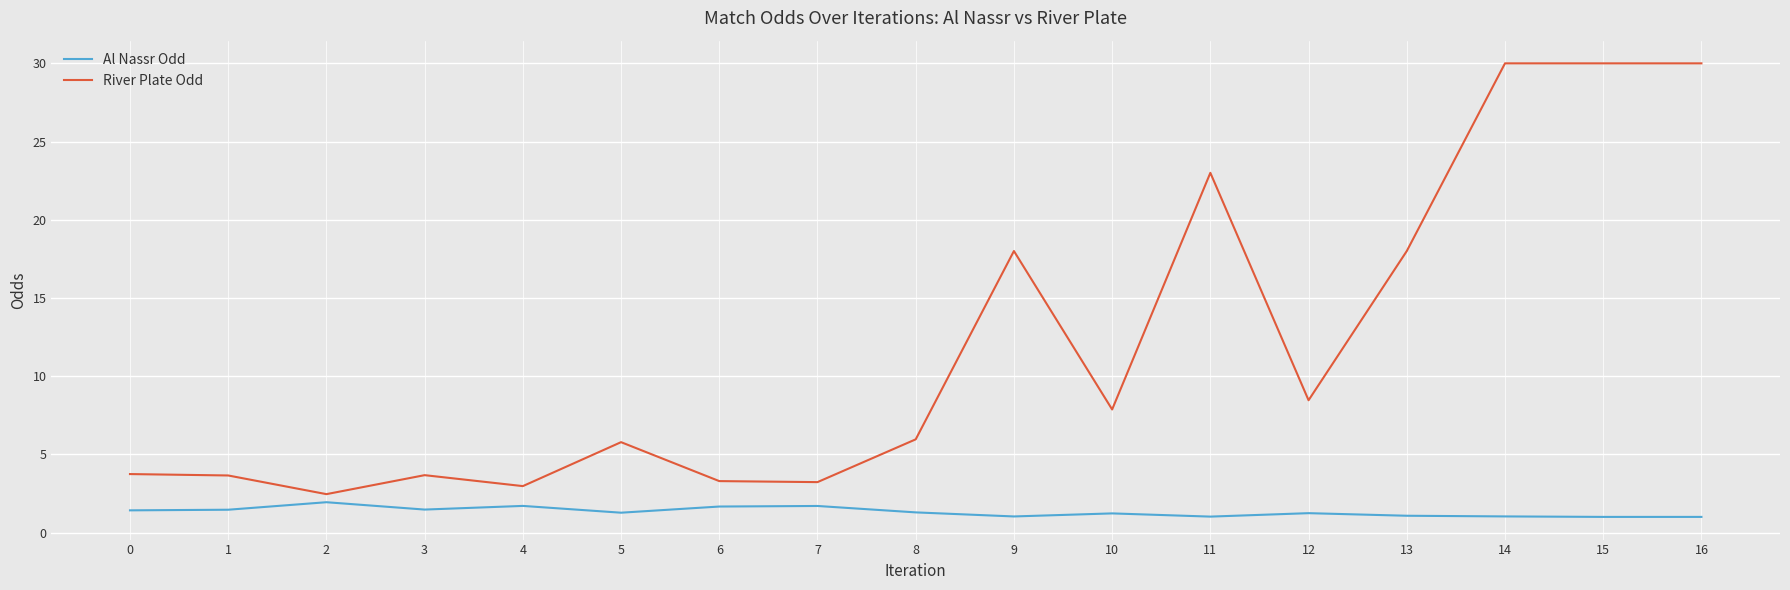

What is the greatest value displayed?

30.0